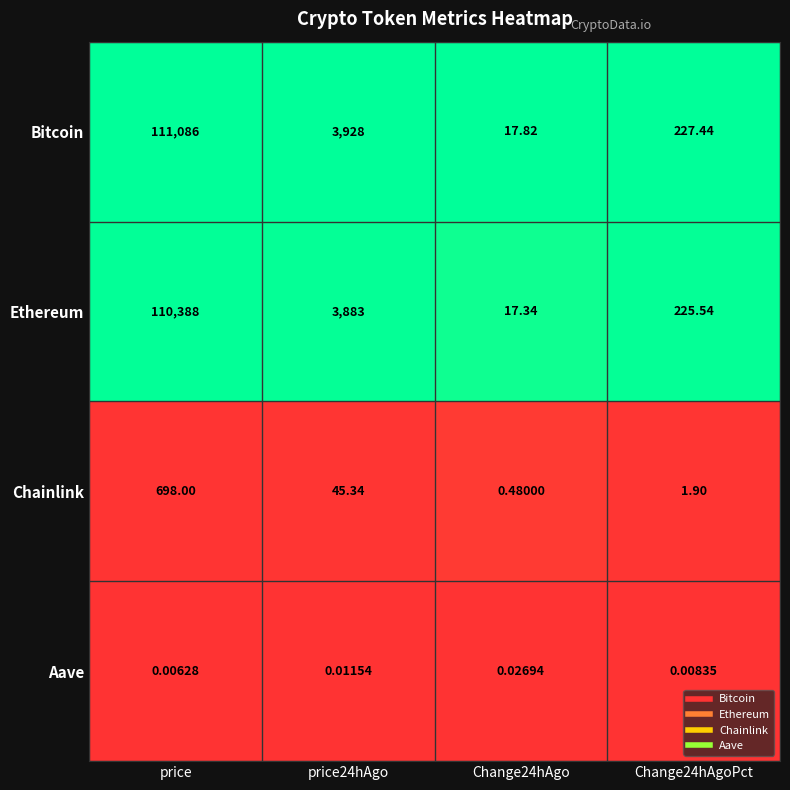

What is the difference between the highest and lowest values at Change24hAgoPct?

227.4